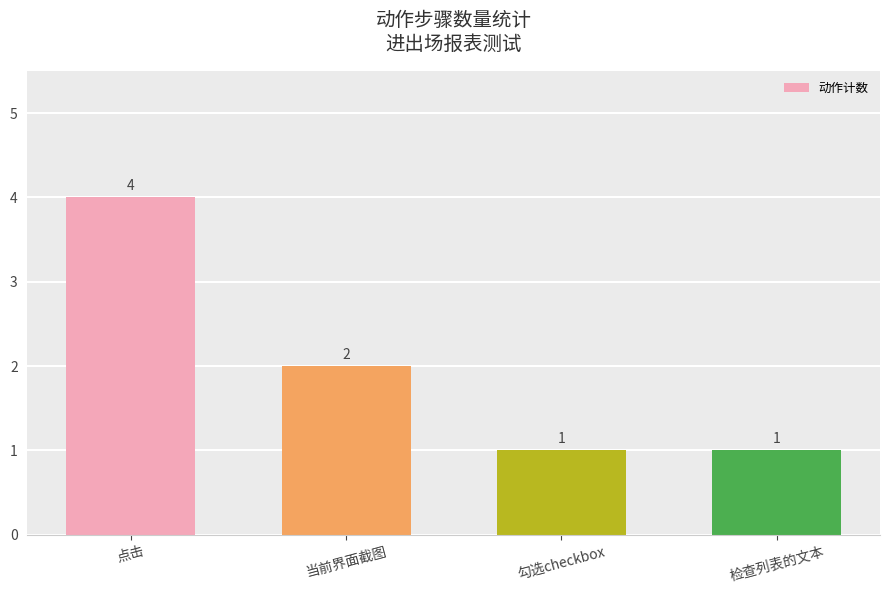

What is the difference between the second highest and second lowest values?

1